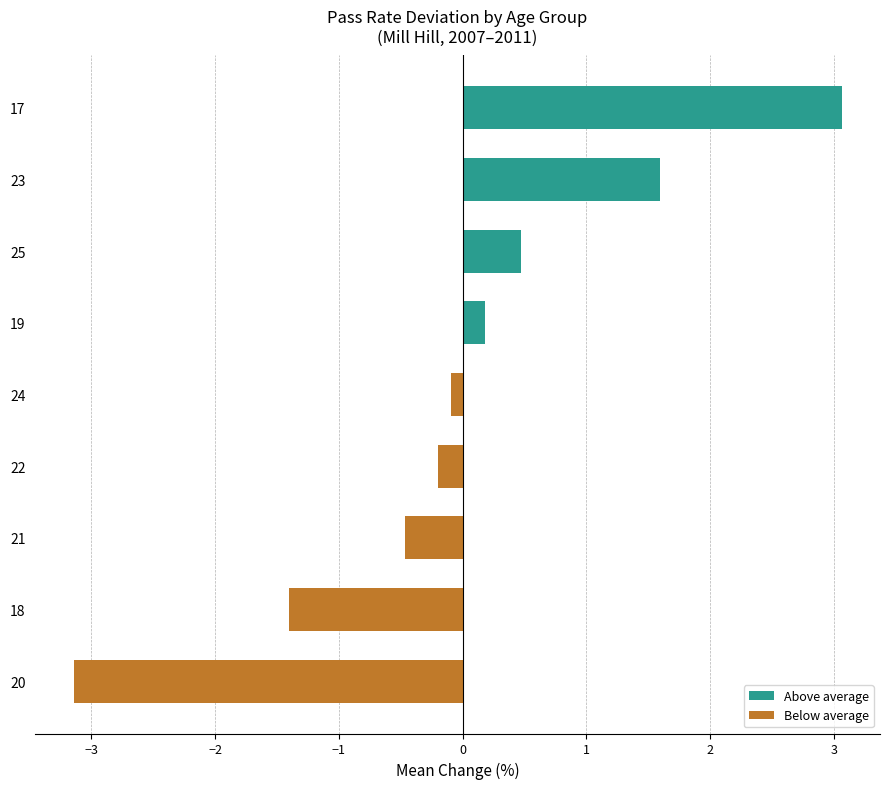

Between 21 and 23, which is larger?

23